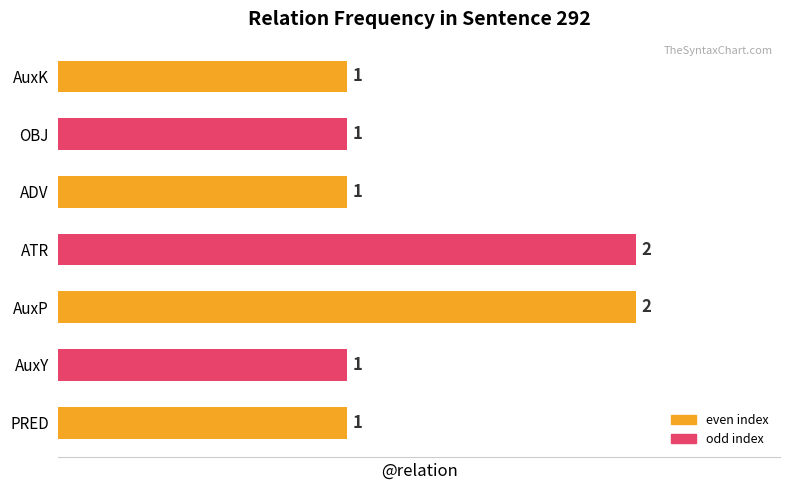

How many data points are above 1?

2